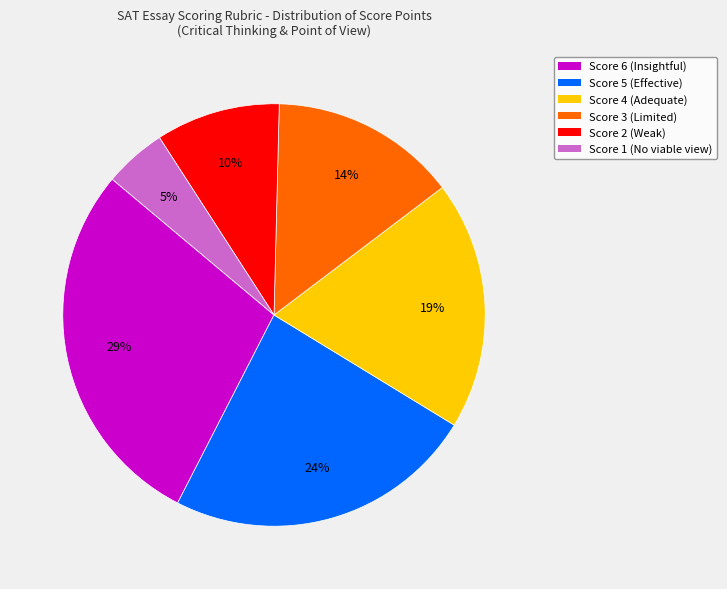

Is there a majority slice in this chart?

No